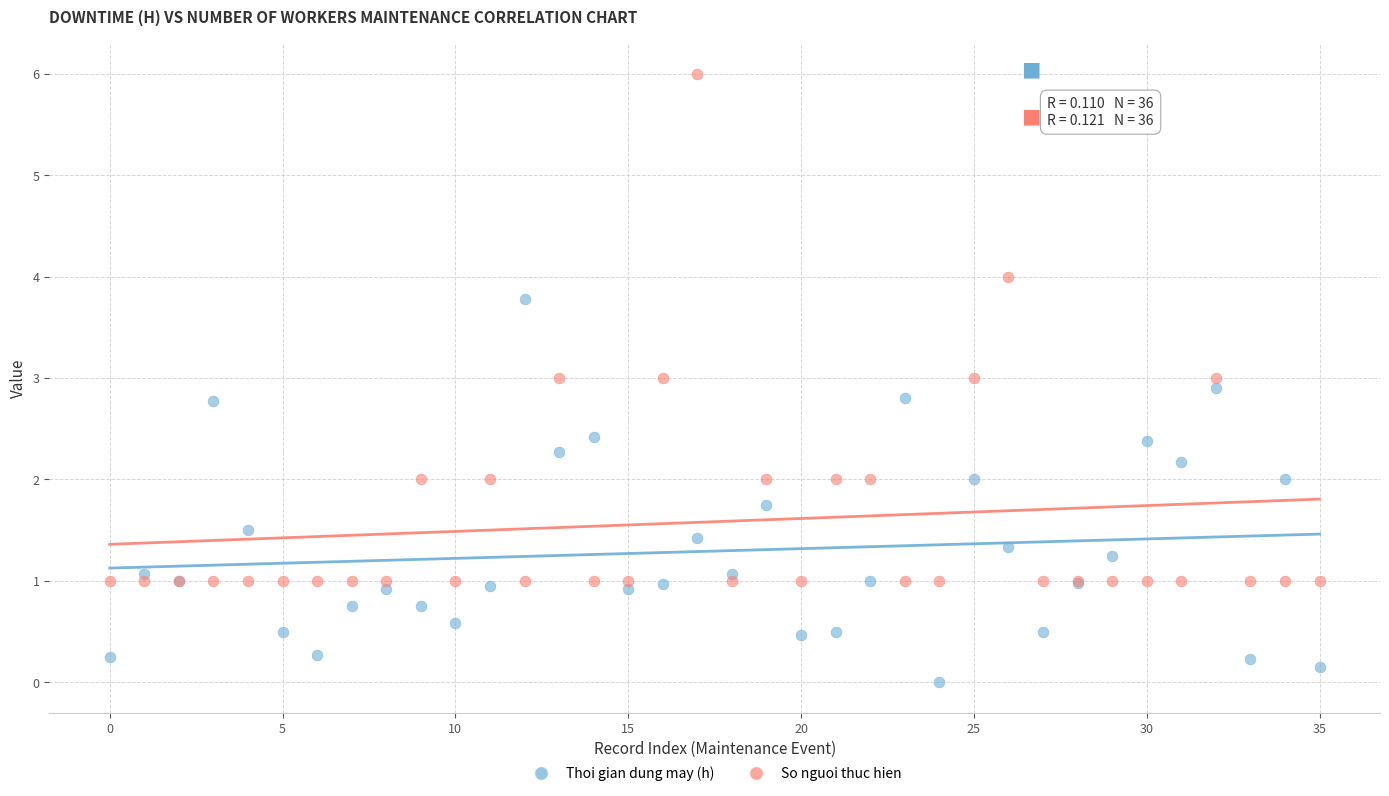

Which series has the largest Y range (max minus min)?

So nguoi thuc hien